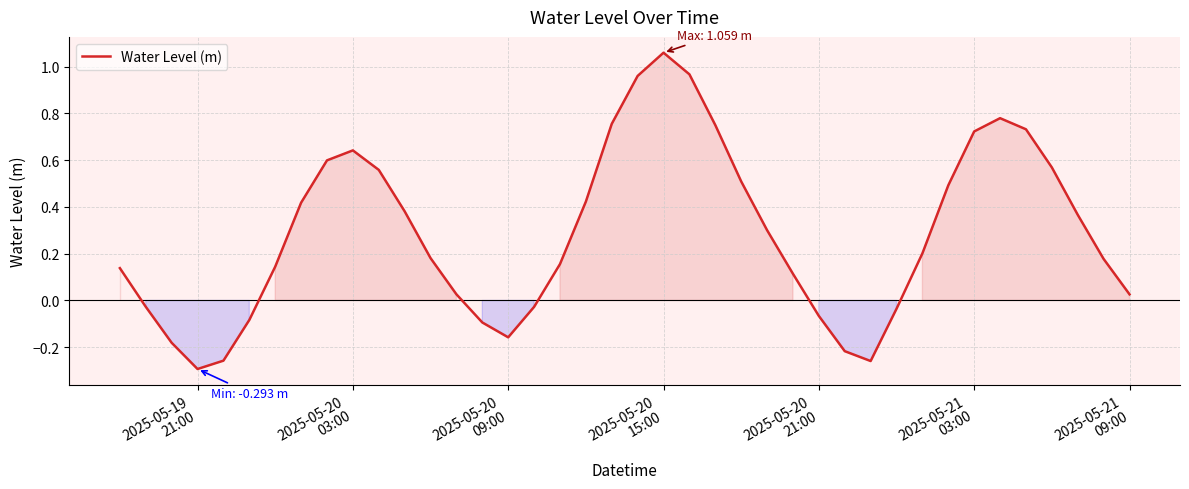

What is the sum of all values?

11.4